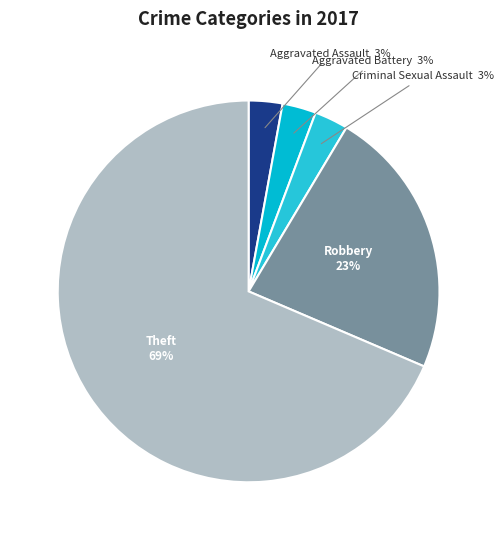

To the nearest percent, what is the combined percentage of Aggravated Assault and Criminal Sexual Assault?

6%